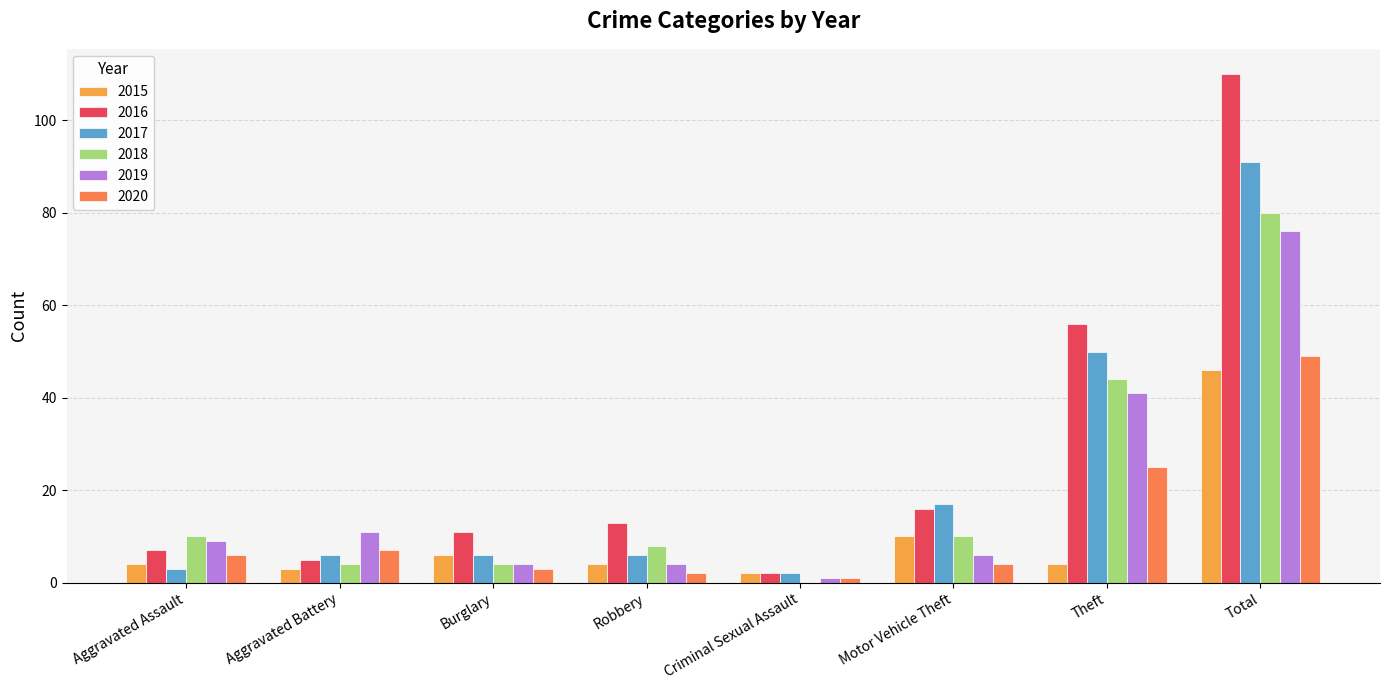

Reading right to left, what are all the values shown in this chart?

2015: Total=46	Theft=4	Motor Vehicle Theft=10	Criminal Sexual Assault=2	Robbery=4	Burglary=6	Aggravated Battery=3	Aggravated Assault=4
2016: Total=110	Theft=56	Motor Vehicle Theft=16	Criminal Sexual Assault=2	Robbery=13	Burglary=11	Aggravated Battery=5	Aggravated Assault=7
2017: Total=91	Theft=50	Motor Vehicle Theft=17	Criminal Sexual Assault=2	Robbery=6	Burglary=6	Aggravated Battery=6	Aggravated Assault=3
2018: Total=80	Theft=44	Motor Vehicle Theft=10	Criminal Sexual Assault=0	Robbery=8	Burglary=4	Aggravated Battery=4	Aggravated Assault=10
2019: Total=76	Theft=41	Motor Vehicle Theft=6	Criminal Sexual Assault=1	Robbery=4	Burglary=4	Aggravated Battery=11	Aggravated Assault=9
2020: Total=49	Theft=25	Motor Vehicle Theft=4	Criminal Sexual Assault=1	Robbery=2	Burglary=3	Aggravated Battery=7	Aggravated Assault=6